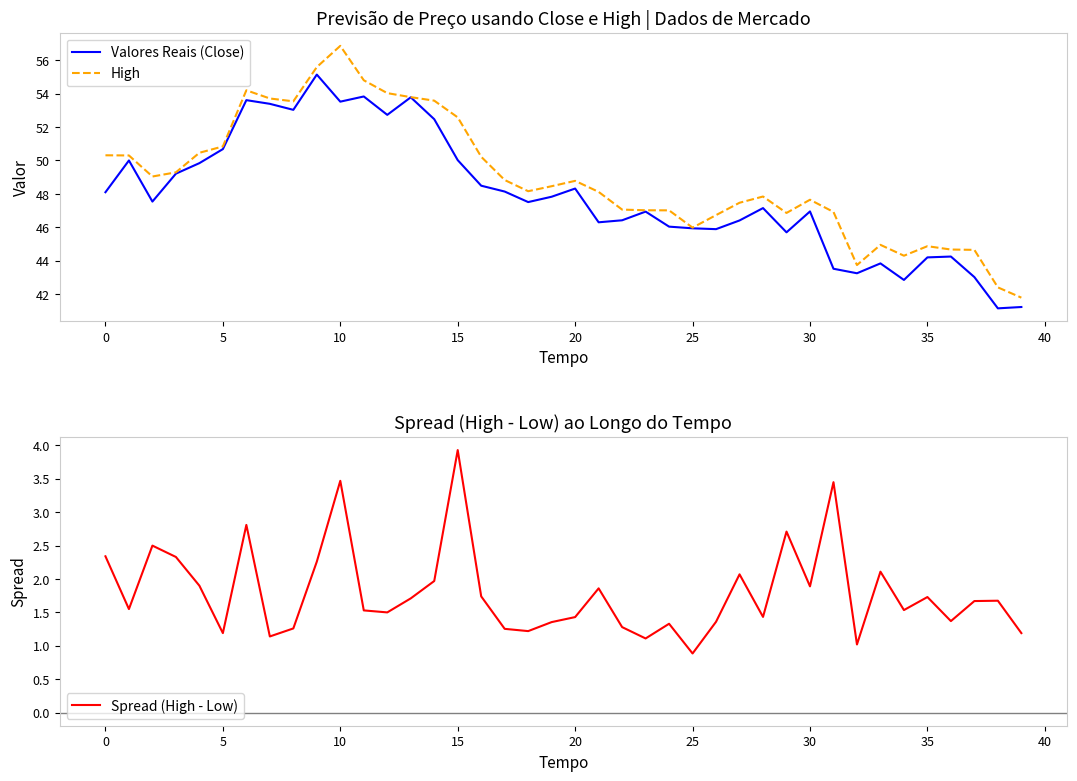

What is the spread (max minus min) of values at 17?

47.6